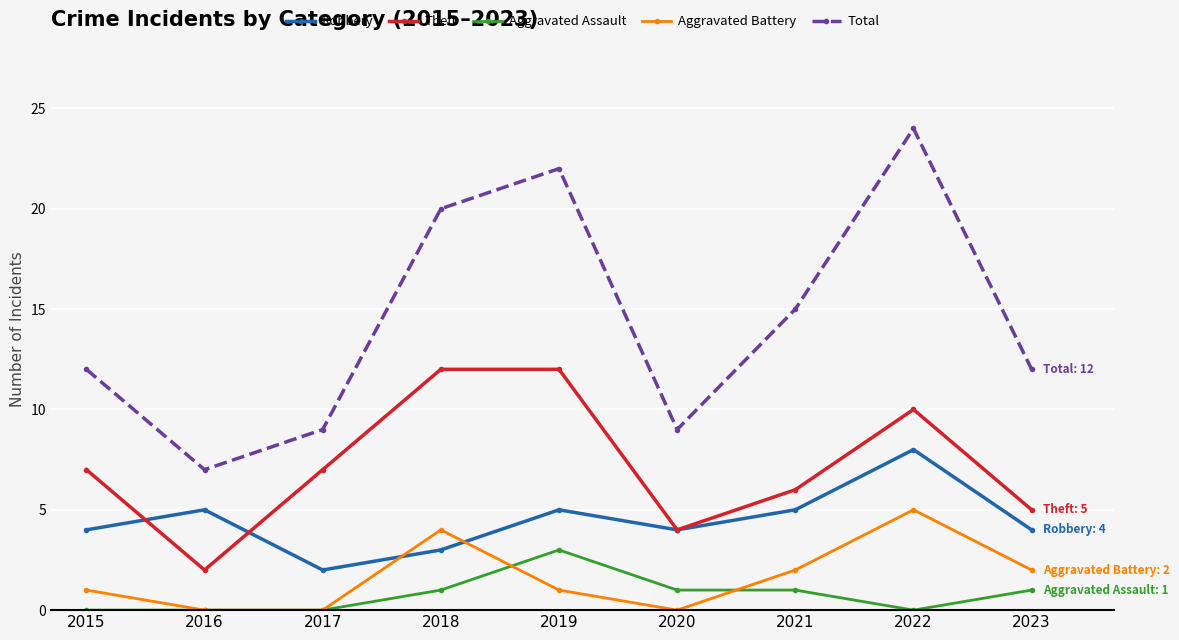

Reading right to left, extract all data points from this chart.

Robbery: 2023=4	2022=8	2021=5	2020=4	2019=5	2018=3	2017=2	2016=5	2015=4
Theft: 2023=5	2022=10	2021=6	2020=4	2019=12	2018=12	2017=7	2016=2	2015=7
Aggravated Assault: 2023=1	2022=0	2021=1	2020=1	2019=3	2018=1	2017=0	2016=0	2015=0
Aggravated Battery: 2023=2	2022=5	2021=2	2020=0	2019=1	2018=4	2017=0	2016=0	2015=1
Total: 2023=12	2022=24	2021=15	2020=9	2019=22	2018=20	2017=9	2016=7	2015=12